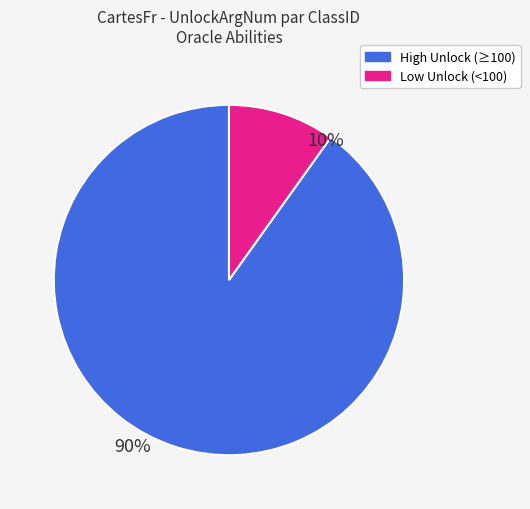

How many slices are in this pie chart?

2